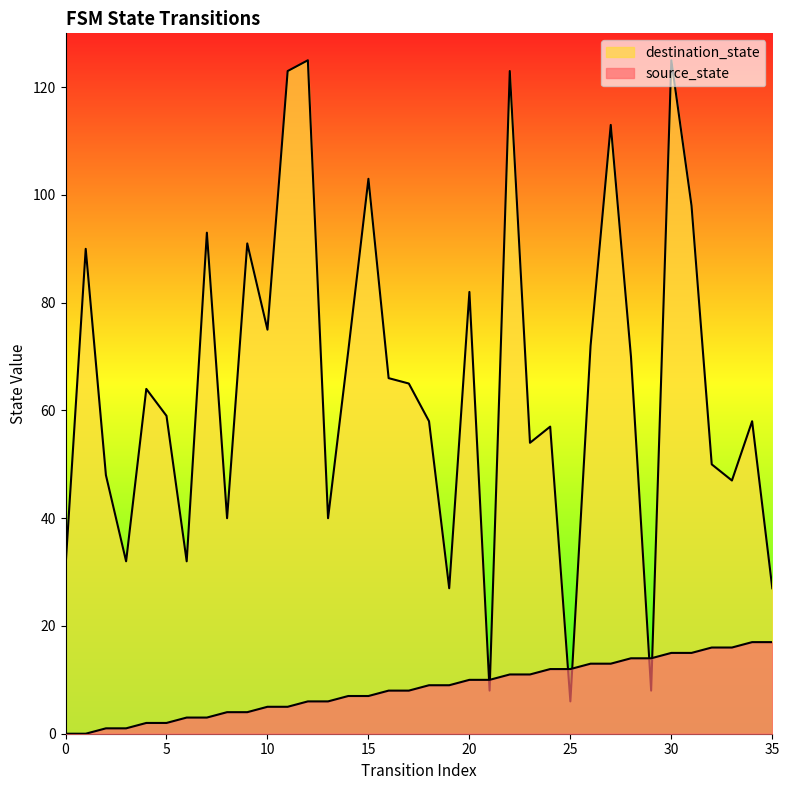

How many intersections are there between destination_state and source_state?

6